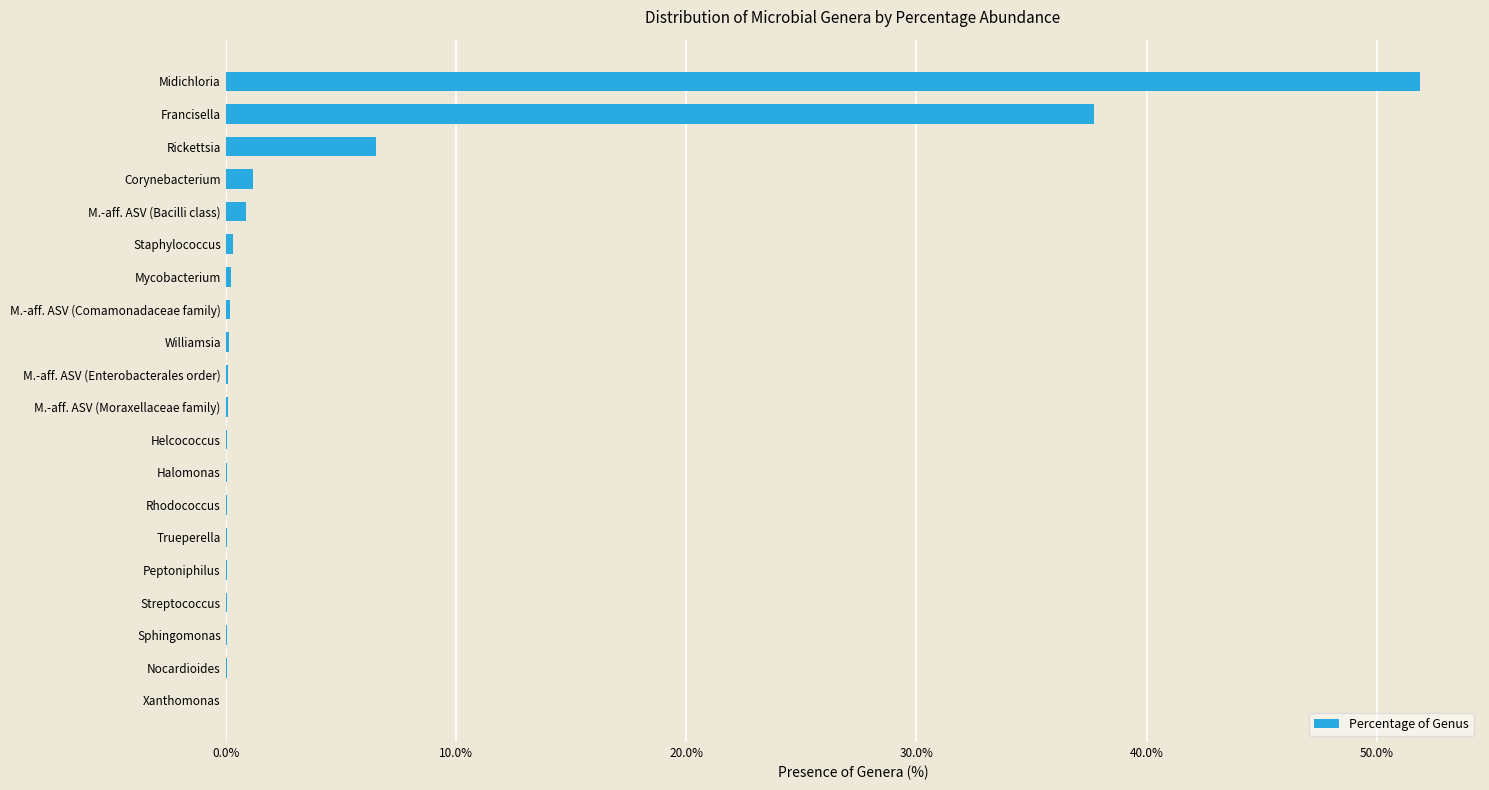

Is it true that the value at Nocardioides is 0.0?

True